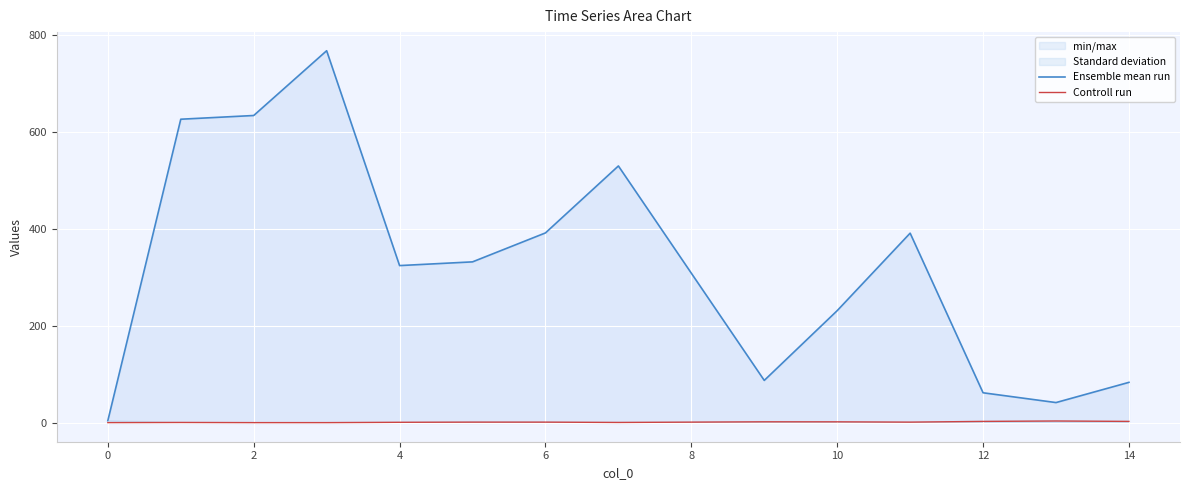

Read the Controll run value at 14.

3.5